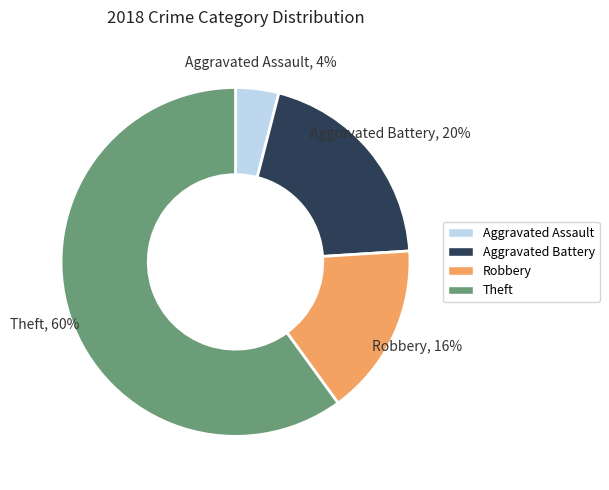

Is the sum of Theft and Robbery greater than half?

Yes